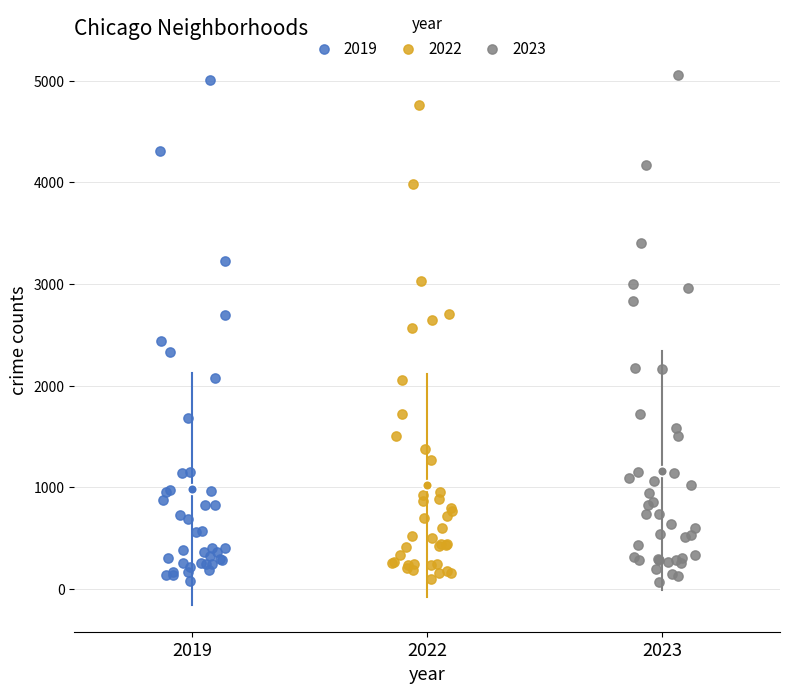

Which series has the widest spread of Y values?

2023